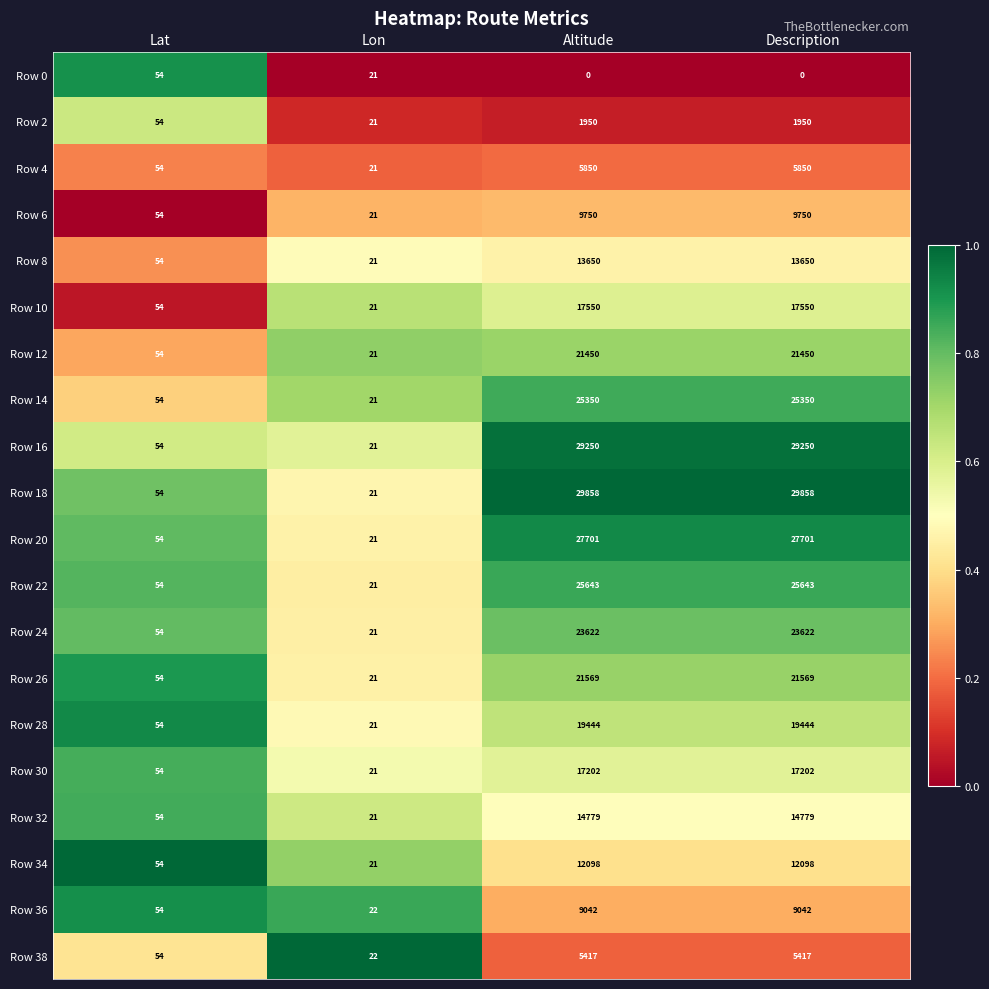

What is the difference between the maximum and minimum values in the Row 26 series?

21548